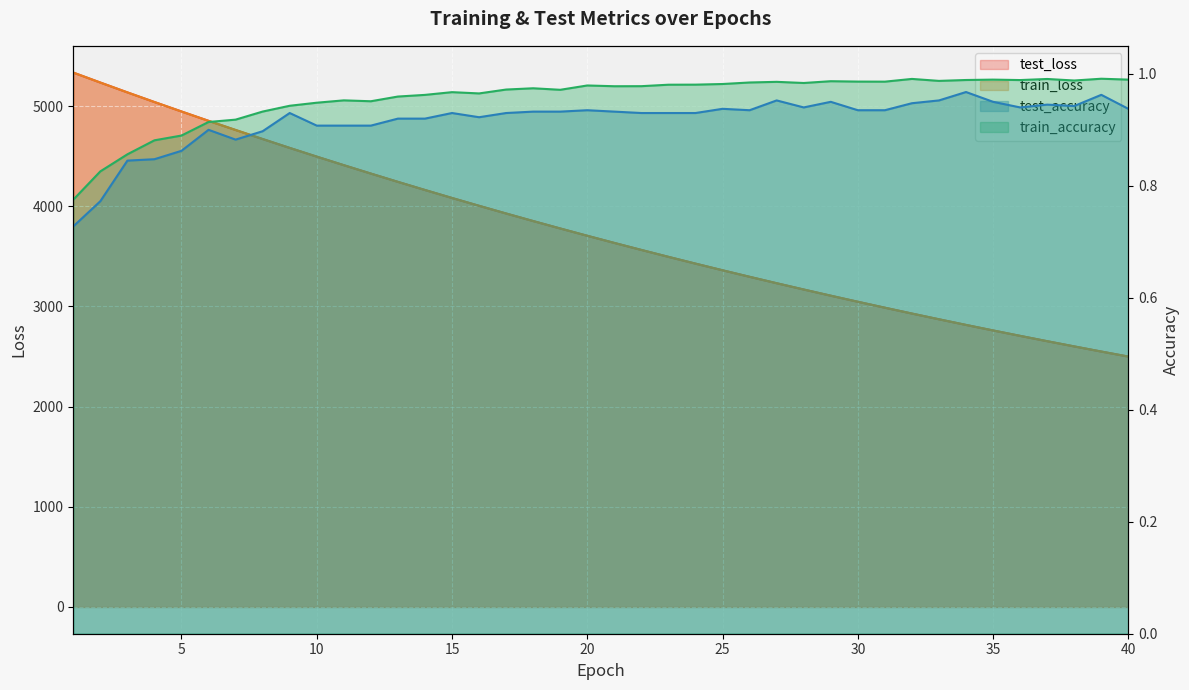

What is the value of the train_accuracy point at the 40th from the left?

1.0